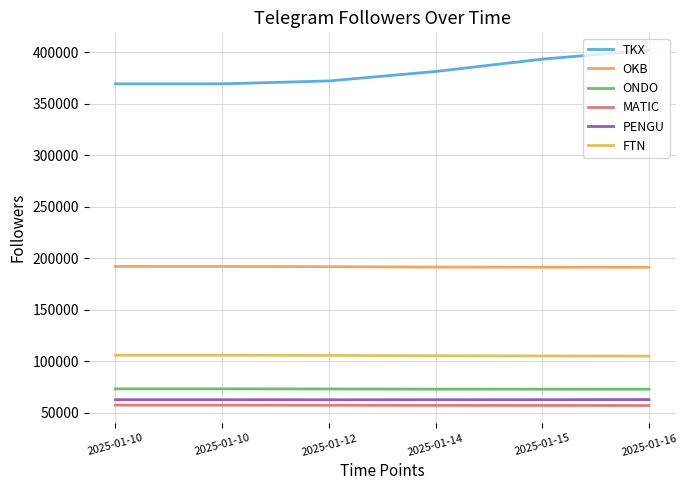

How many distinct data groups are displayed?

6